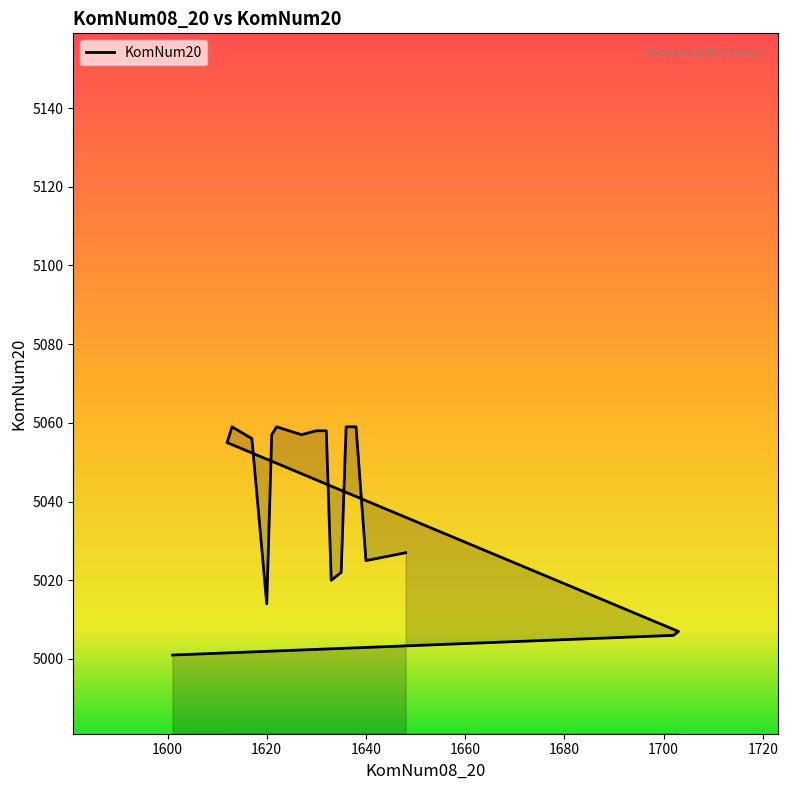

Reading right to left, list all the values displayed in this chart.

1648=5027	1644=5026	1640=5025	1638=5059	1636=5059	1635=5022	1634=5021	1633=5020	1632=5058	1630=5058	1627=5057	1622=5059	1621=5057	1620=5014	1617=5056	1613=5059	1612=5055	1703=5007	1702=5006	1601=5001